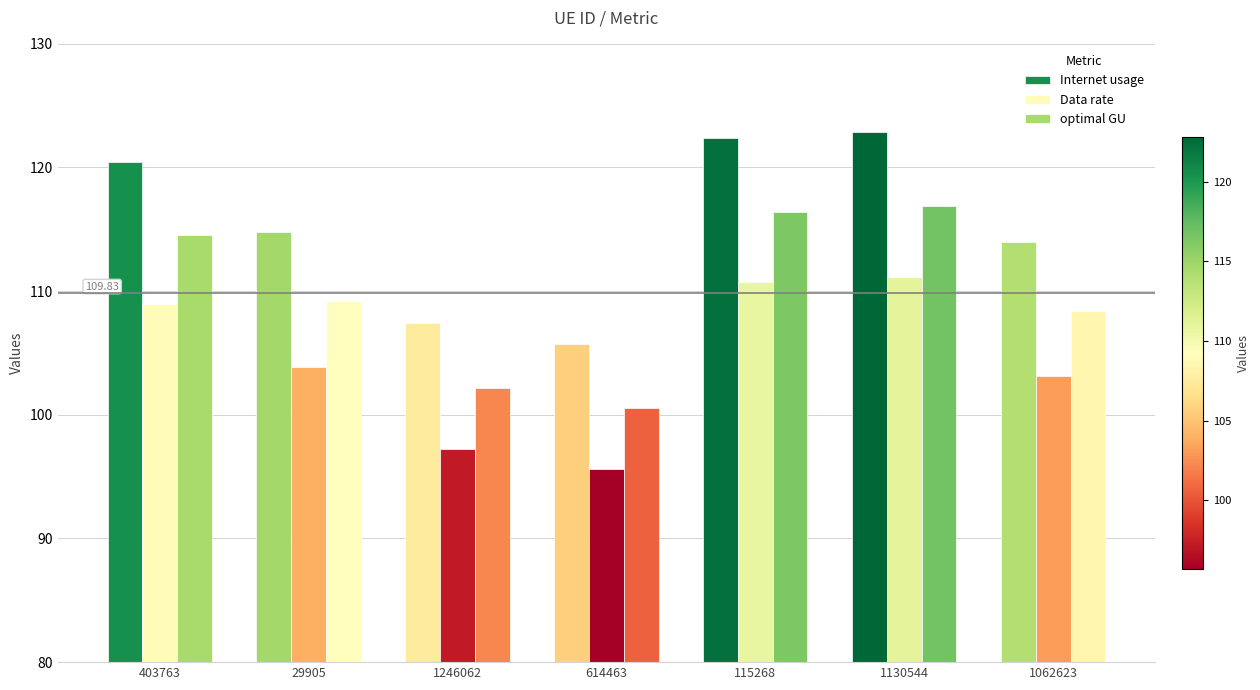

The value of optimal GU at 1062623 is 108.4. True or false?

True